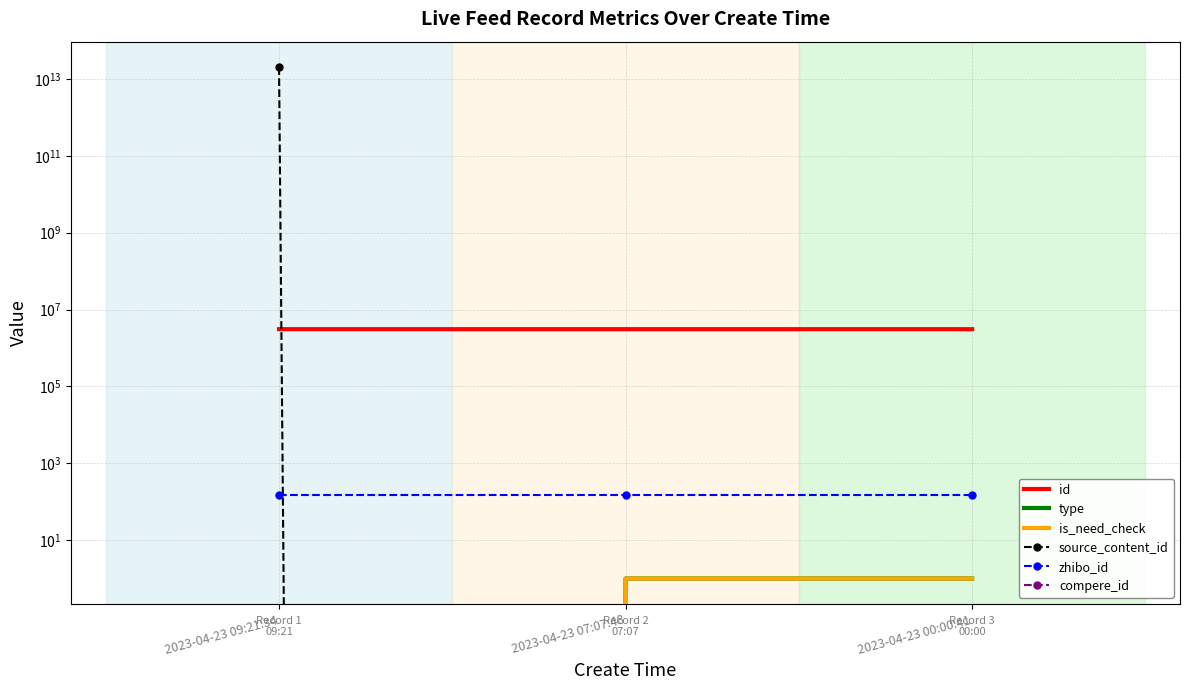

What is the average value of the is_need_check series?

1